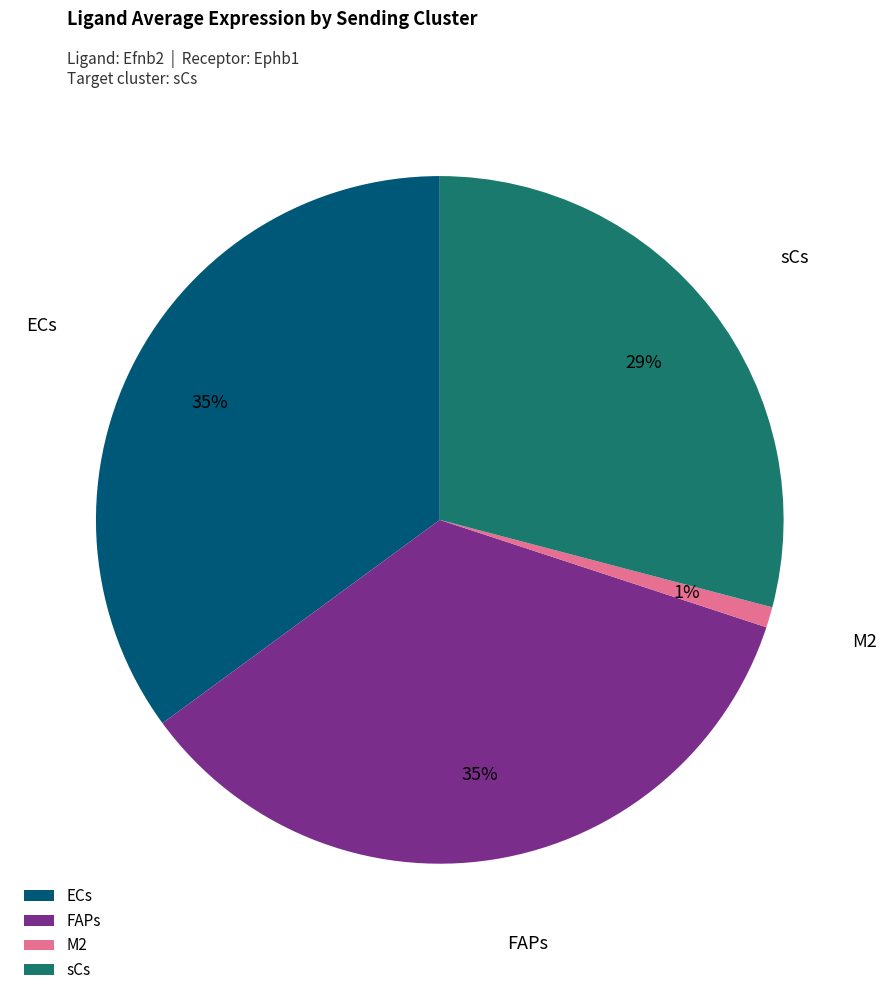

Do M2 and sCs together represent more than half of the pie?

No